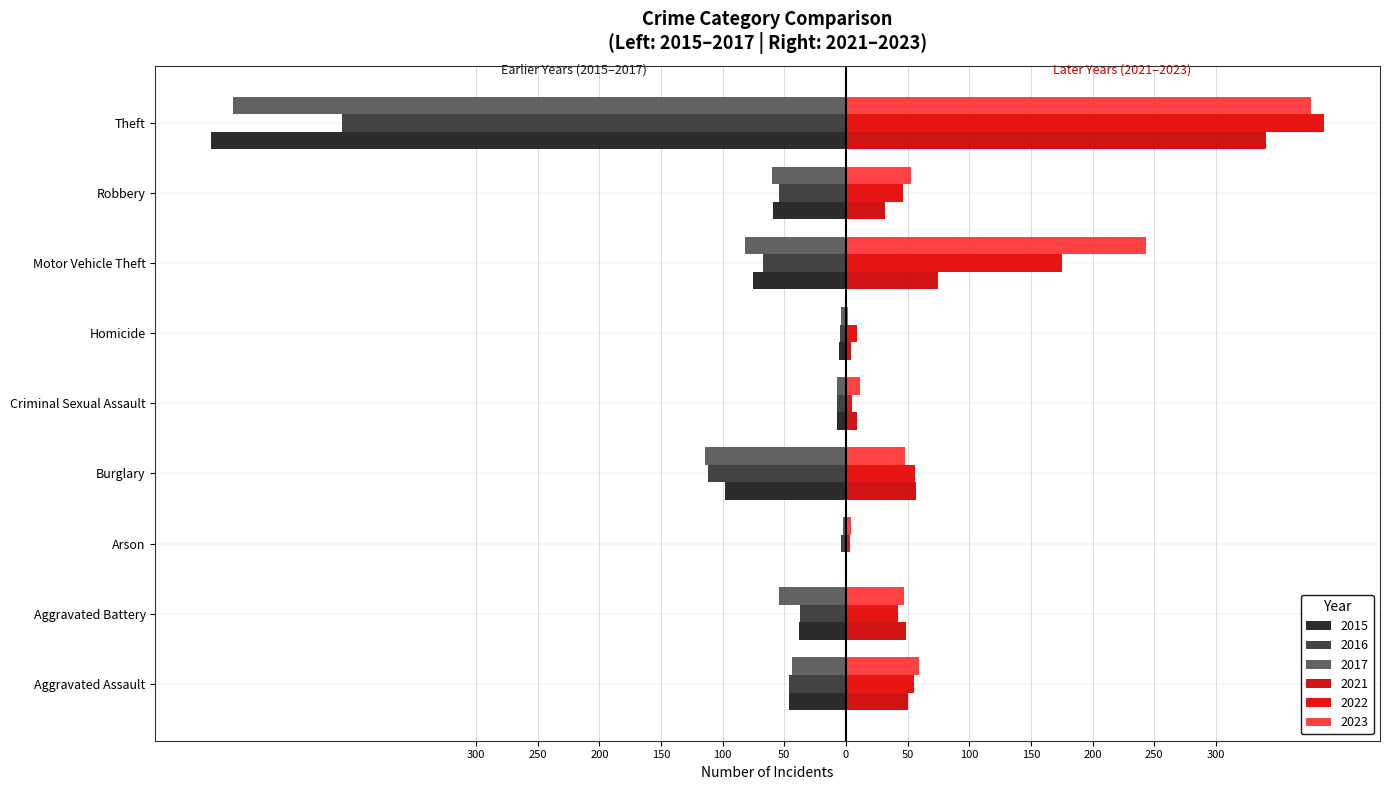

What is the difference between the 2016 values at Motor Vehicle Theft and Burglary?

45